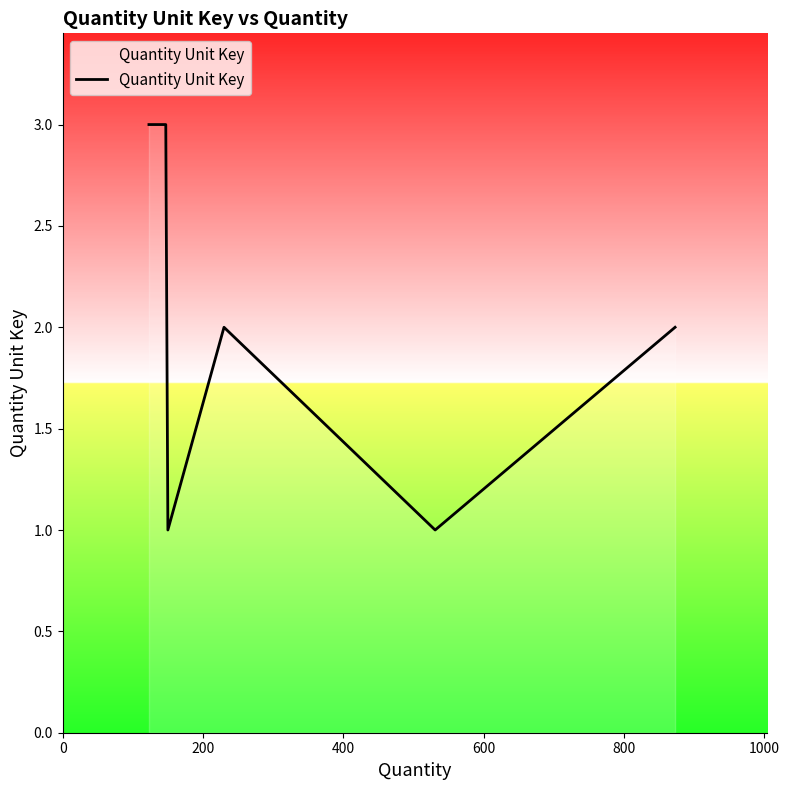

What is the sum of all values?

12